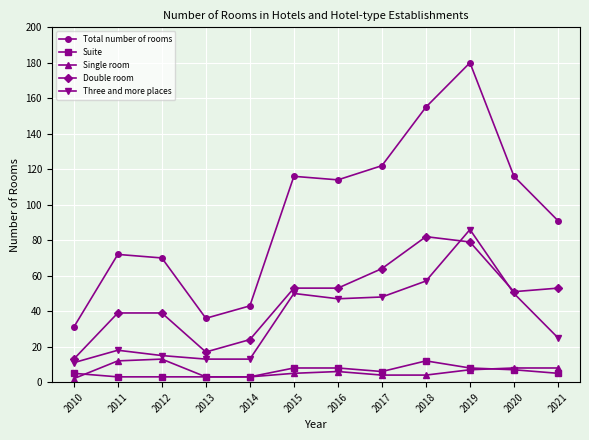

True or false: Suite and Three and more places intersect in this chart.

False